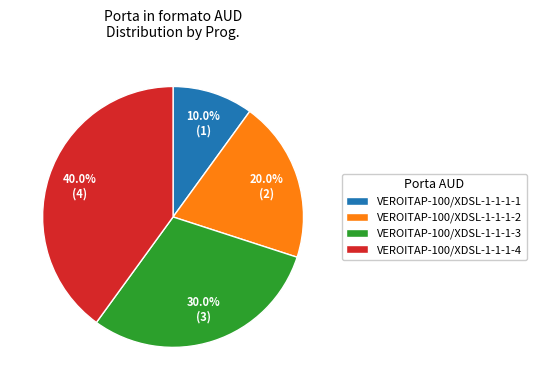

Is there any slice that represents more than half of the pie?

No